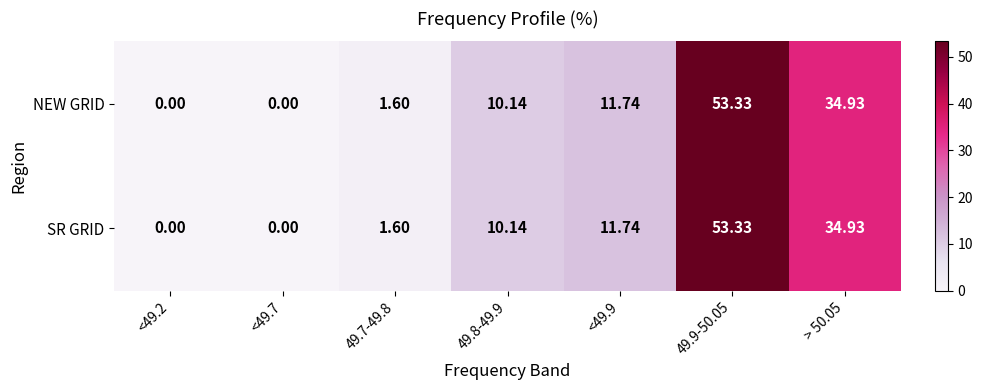

Is the value of NEW GRID at <49.2 greater than the value of SR GRID at 49.8-49.9?

No